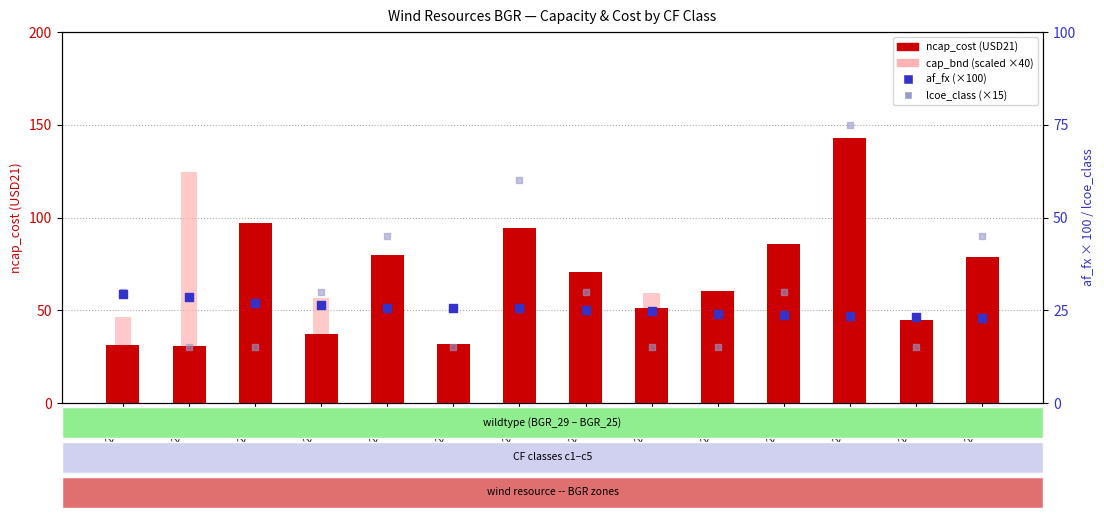

Which series has the widest spread of Y values?

cap_bnd (scaled)